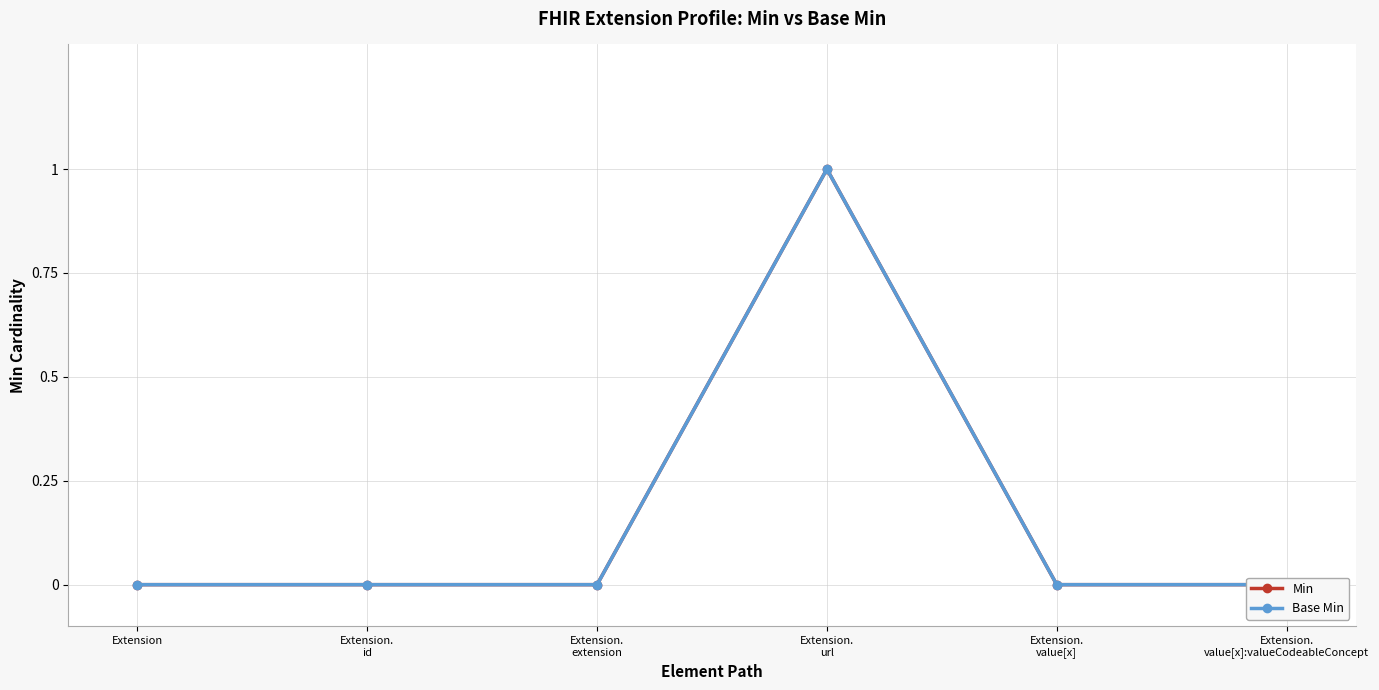

What is the approximate value of Base Min at Extension.
url?

1